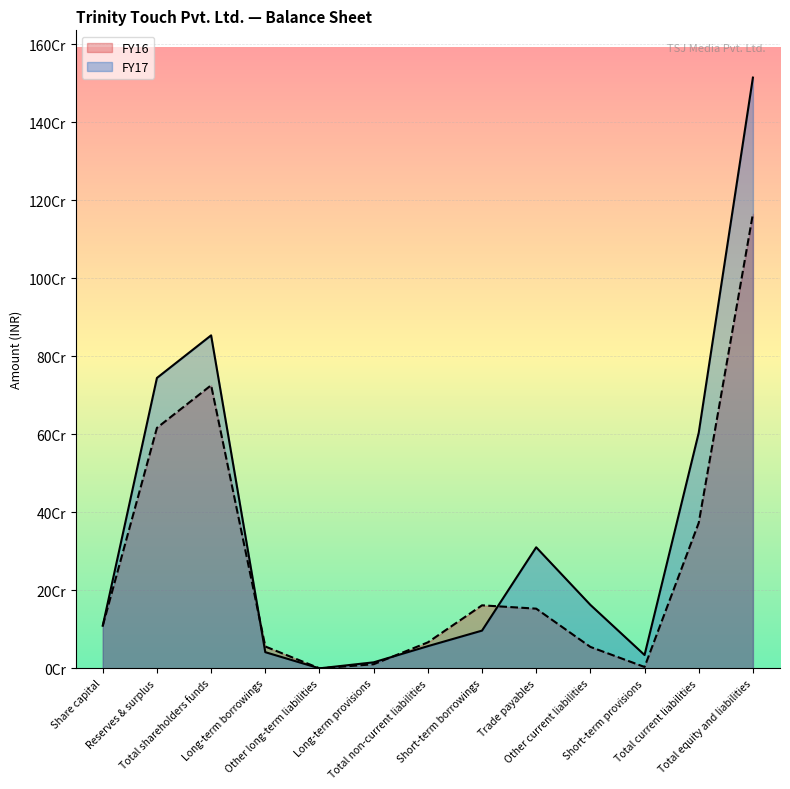

List the series in order of their peak value, lowest first.

FY16, FY17